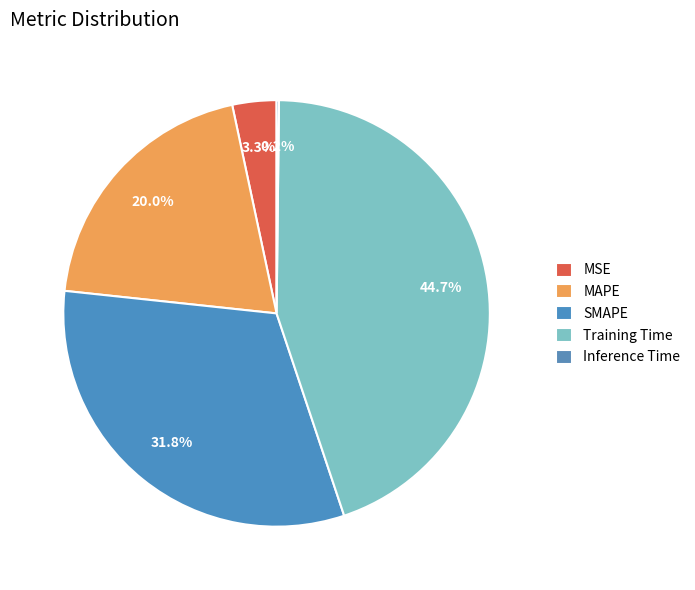

Count the number of slices in the pie.

5